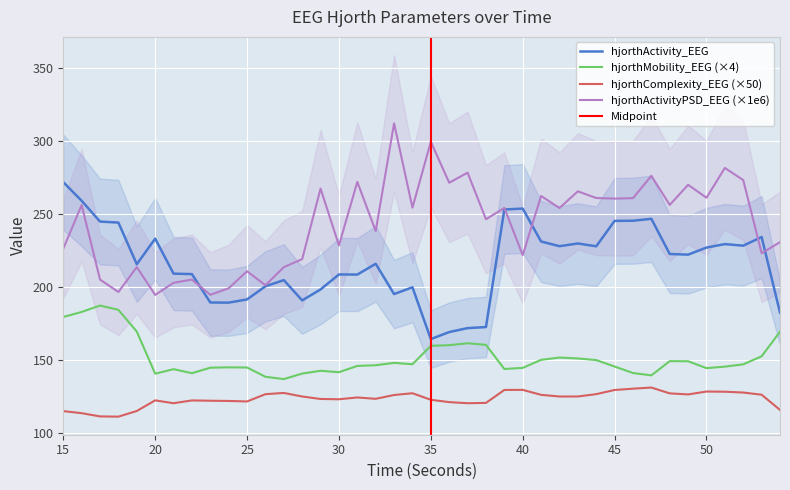

List the labels in order of hjorthActivity_EEG value, largest first.

15, 16, 40, 39, 47, 46, 45, 17, 18, 53, 20, 41, 43, 51, 52, 42, 44, 50, 48, 49, 32, 19, 21, 22, 30, 31, 27, 26, 34, 29, 33, 25, 28, 23, 24, 54, 38, 37, 36, 35